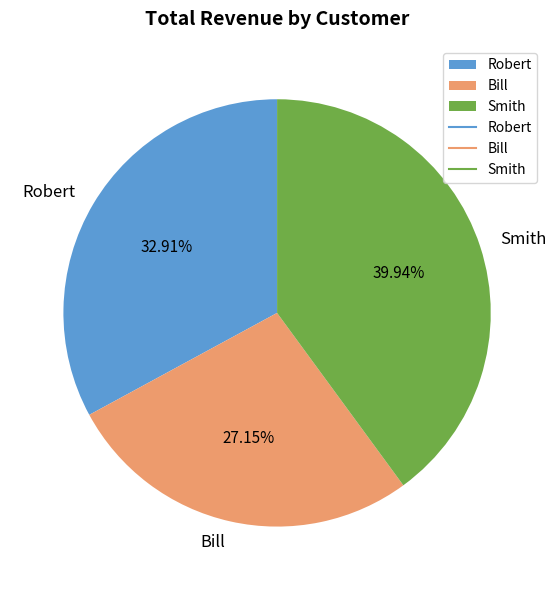

Rank the categories by value from highest to lowest.

Smith, Robert, Bill